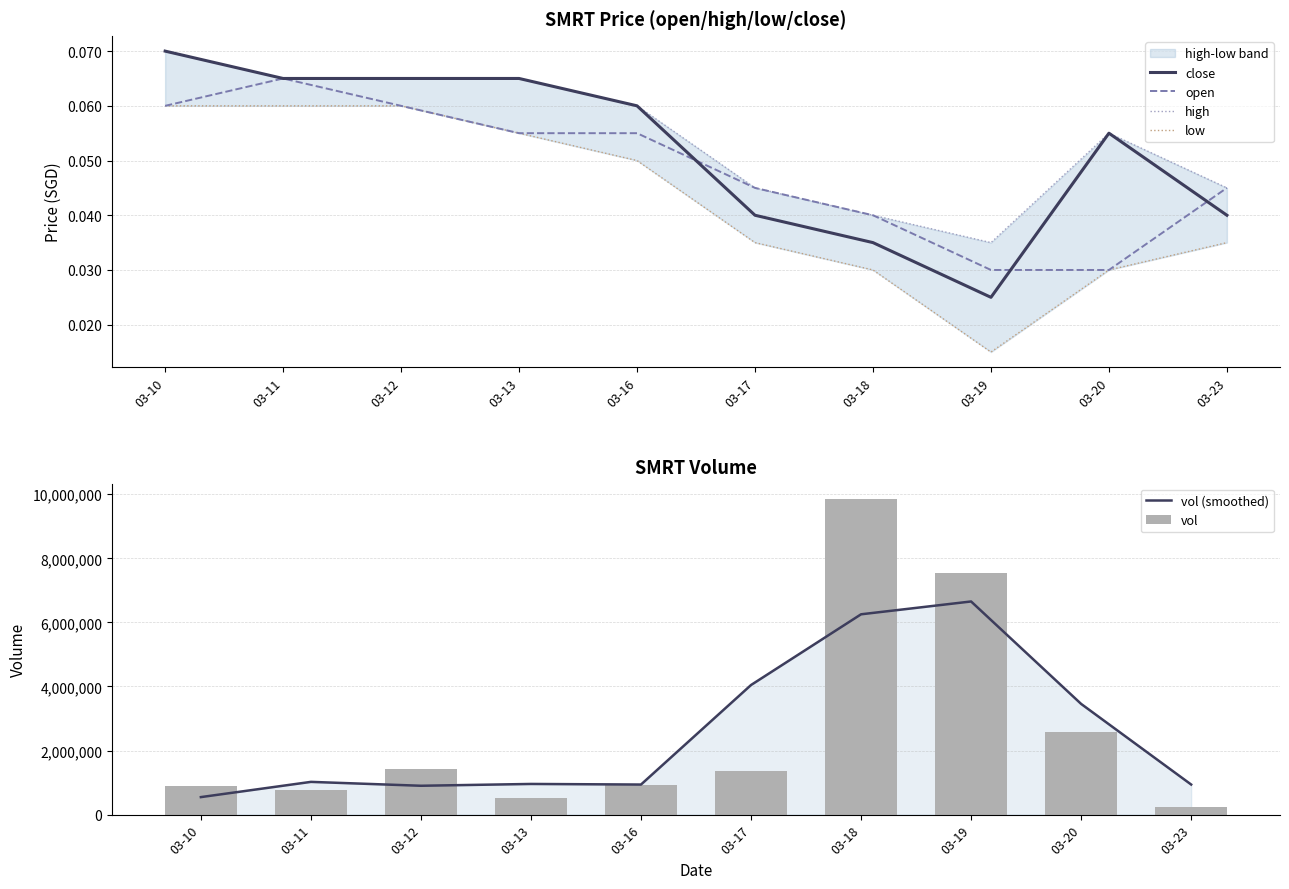

How many distinct data groups are displayed?

6